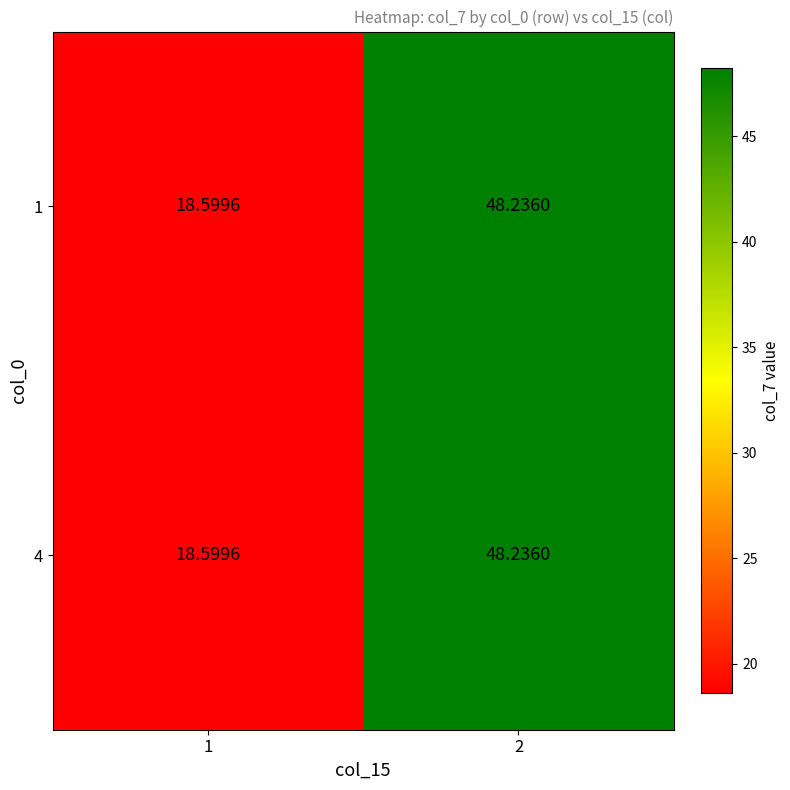

Is the value of 1 at 1 greater than the value of 4 at 2?

No